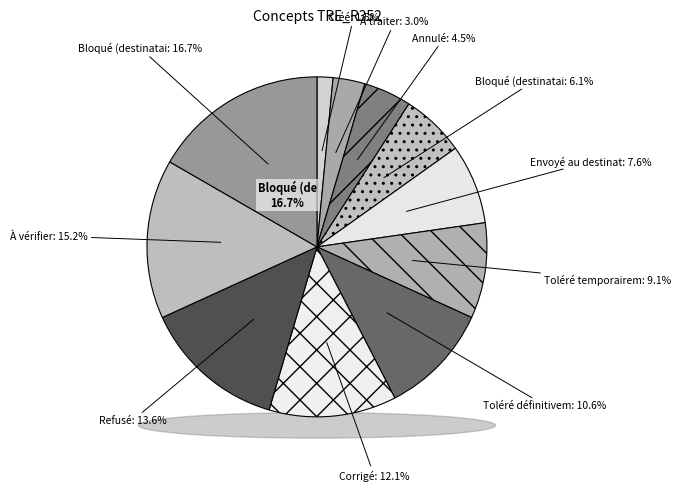

What portion of the pie excludes À vérifier?

84.8%